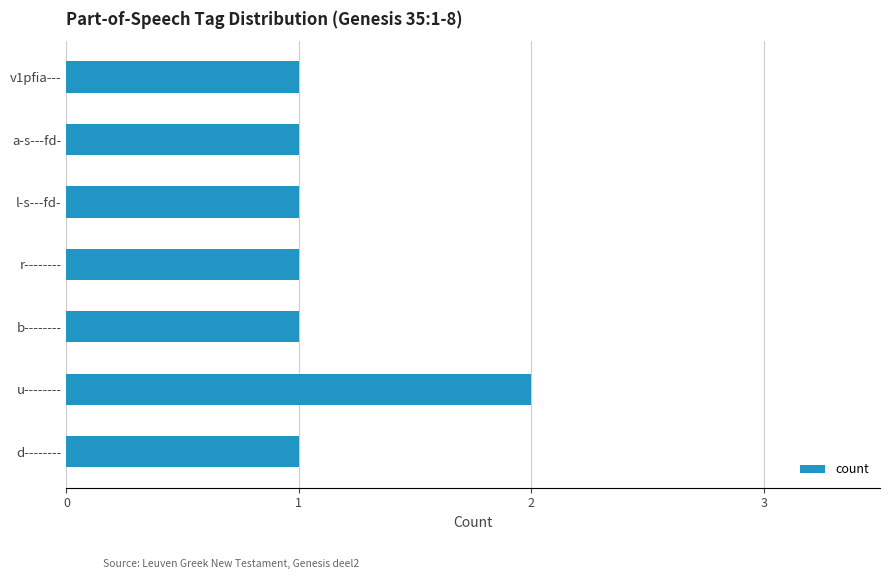

Count the number of categories in the chart.

7